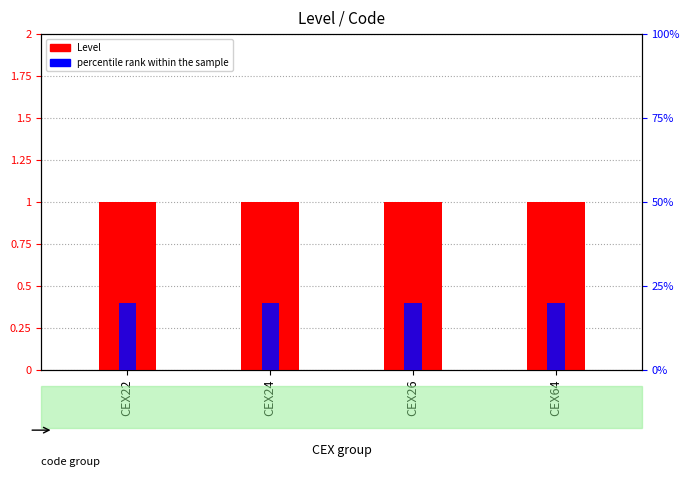

Rank the series at CEX24 from lowest to highest value.

Level, percentile rank within the sample